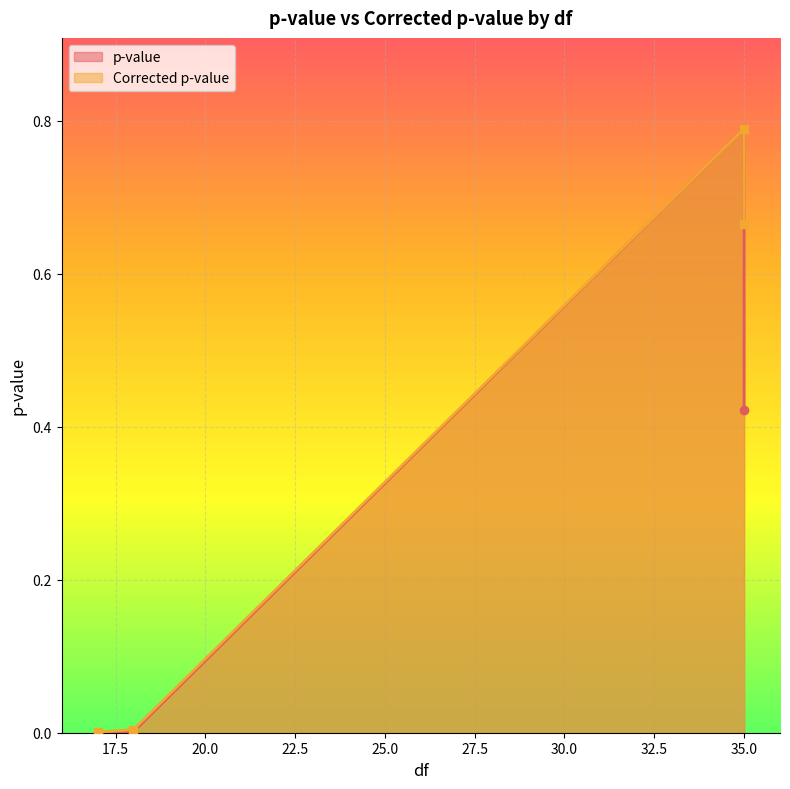

True or false: Corrected p-value and p-value intersect in this chart.

False